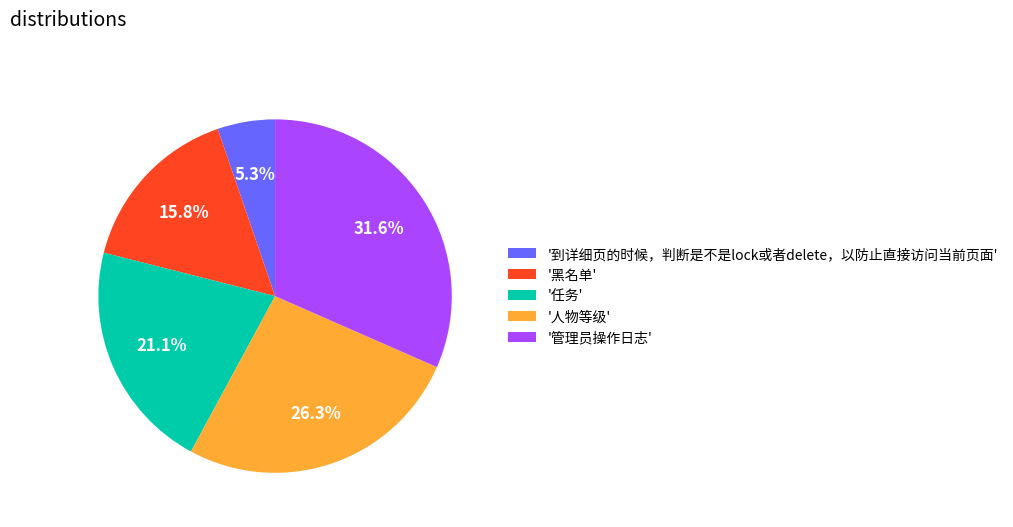

Which has a higher value, '黑名单' or '管理员操作日志'?

'管理员操作日志'